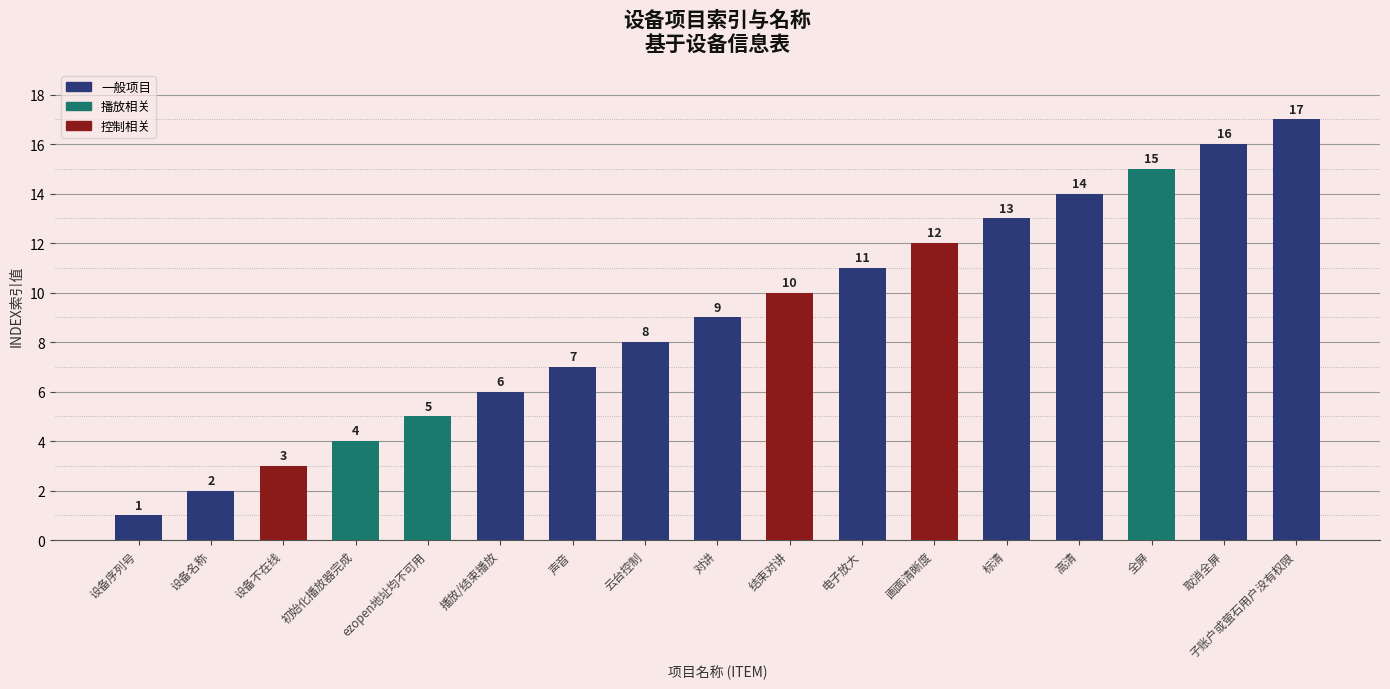

At which category does the chart reach its minimum across all series?

设备序列号